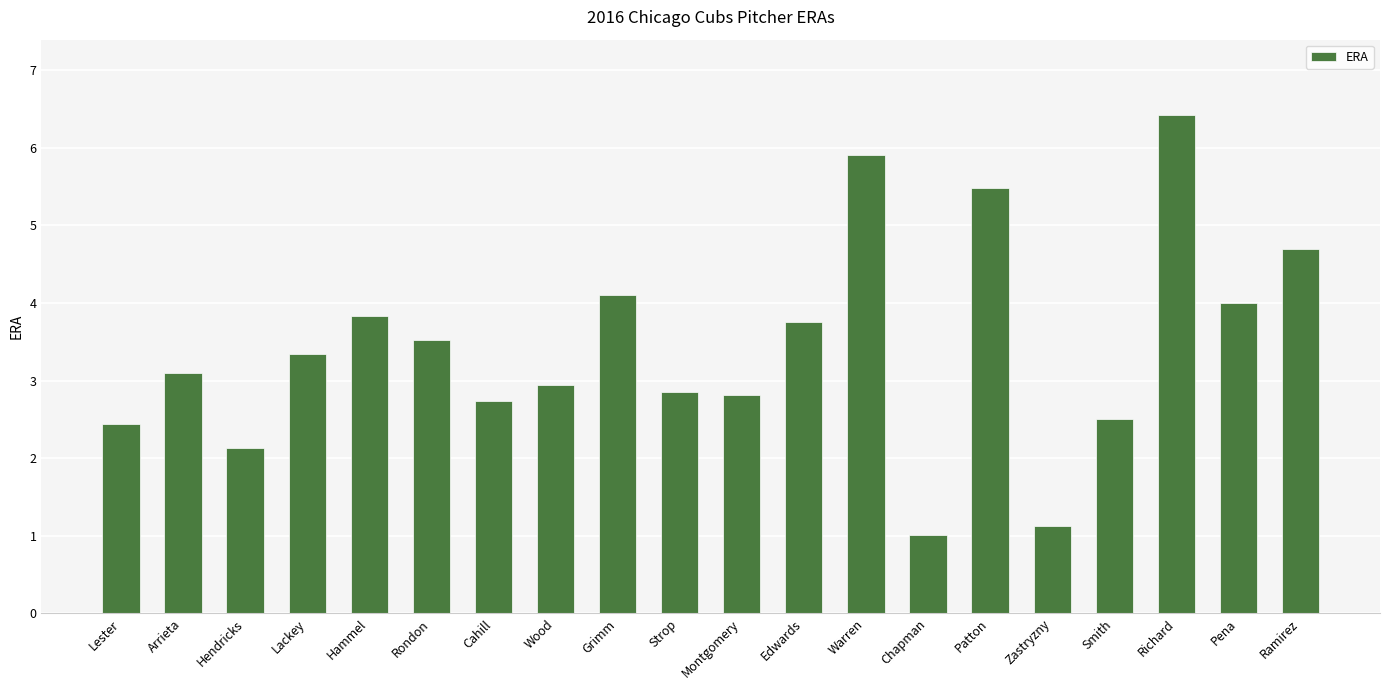

What is the approximate value at Richard?

6.4